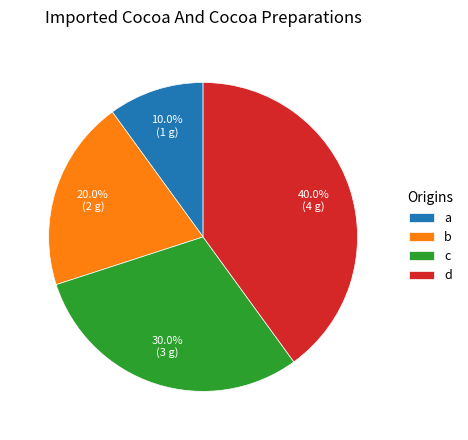

What percentage is the d slice, to the nearest percent?

40%